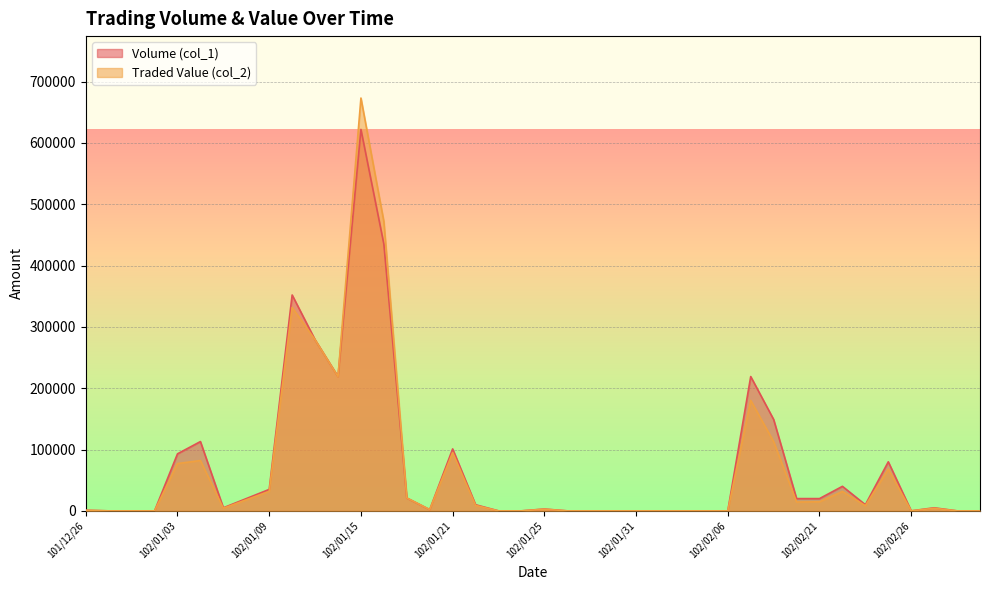

In Volume (col_1), how many points are higher than both neighbors (excluding endpoints)?

9